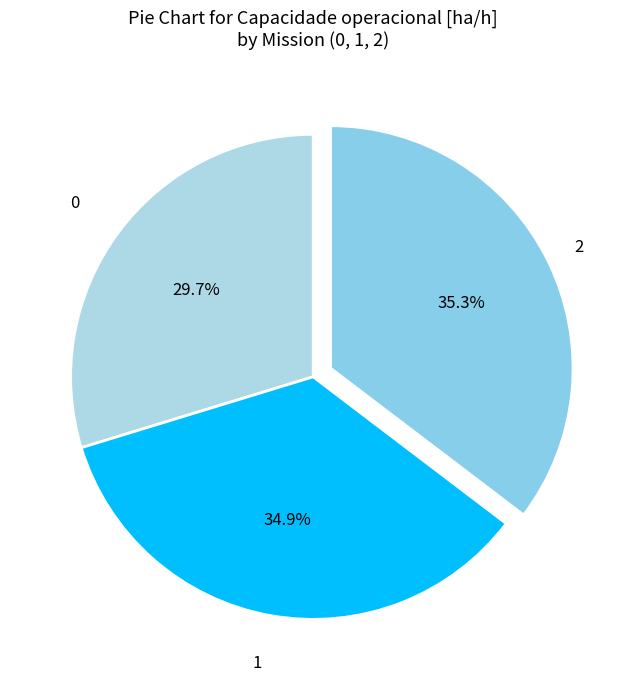

How many slices are in this pie chart?

3